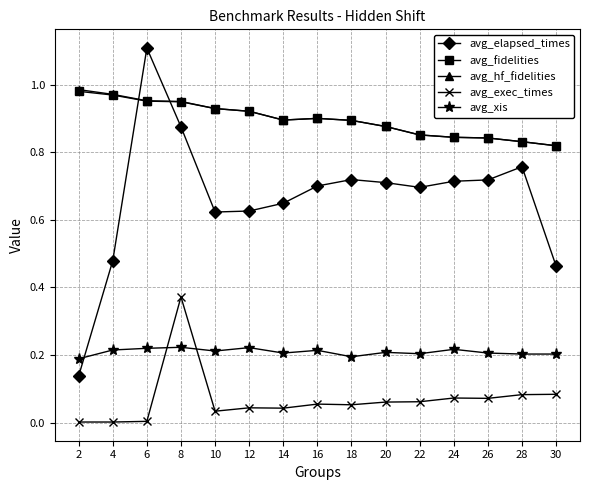

True or false: avg_hf_fidelities has a value of 1.3 at 24.

False